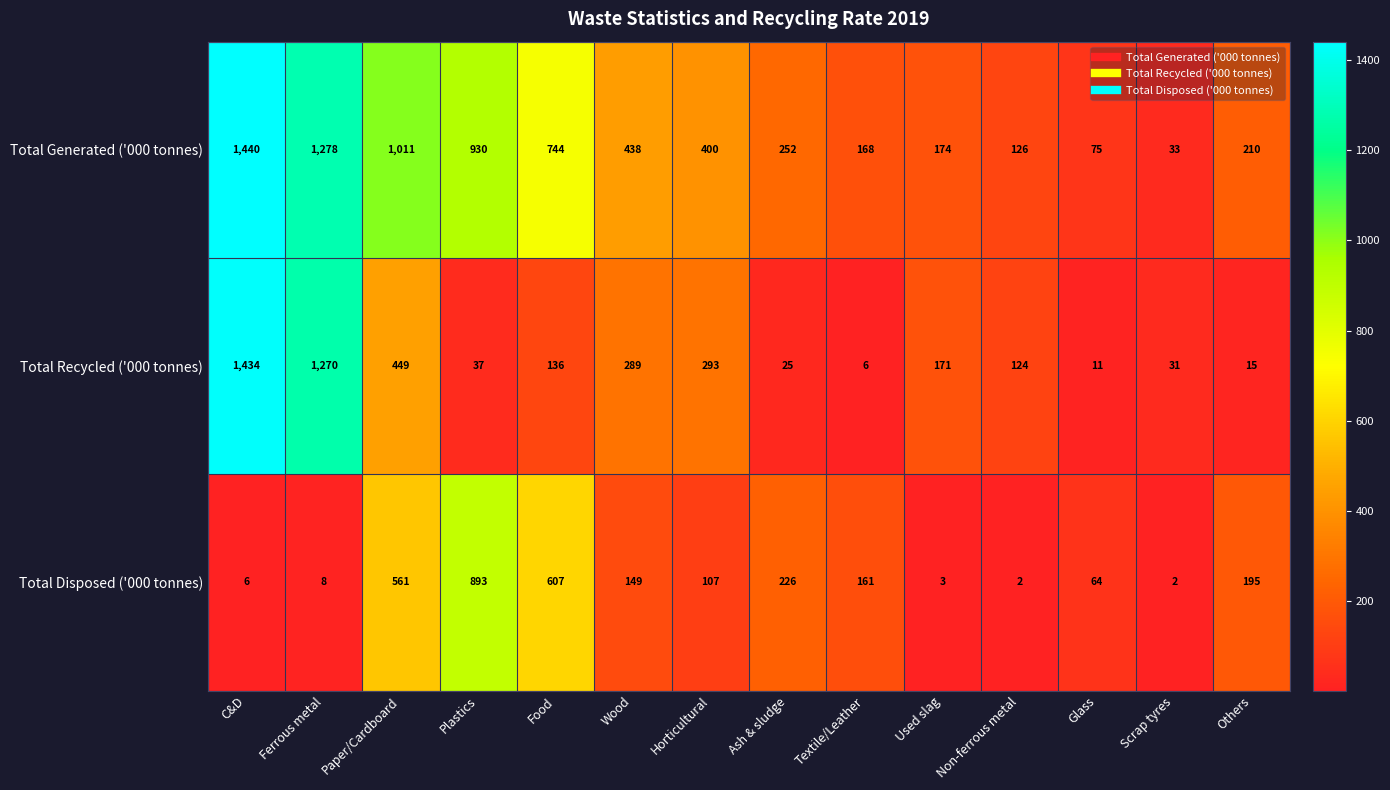

Which series has the largest total across all categories?

Total Generated ('000 tonnes)